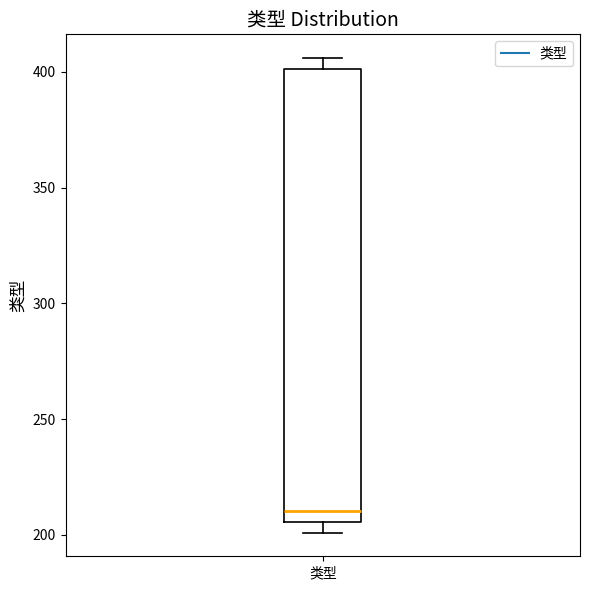

Where does the median line of the box for 类型 sit on the y-axis? The values are not printed on the chart, so give them approximately, as read against the axis.

210